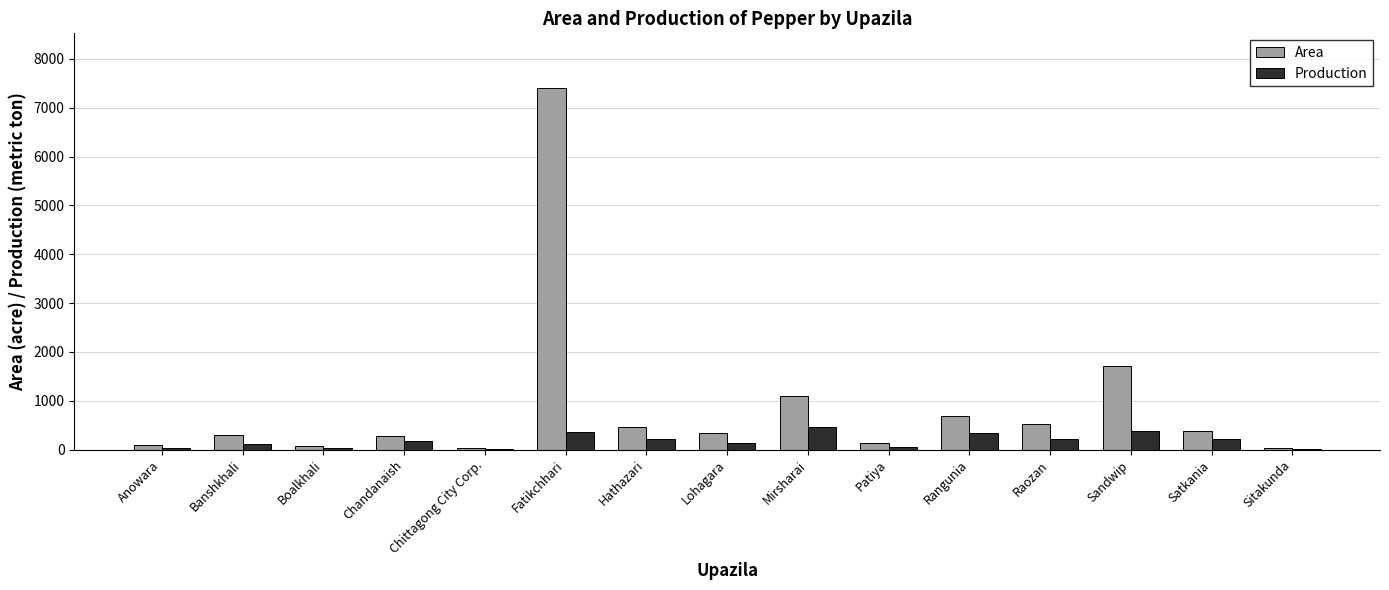

What is the greatest value displayed?

7411